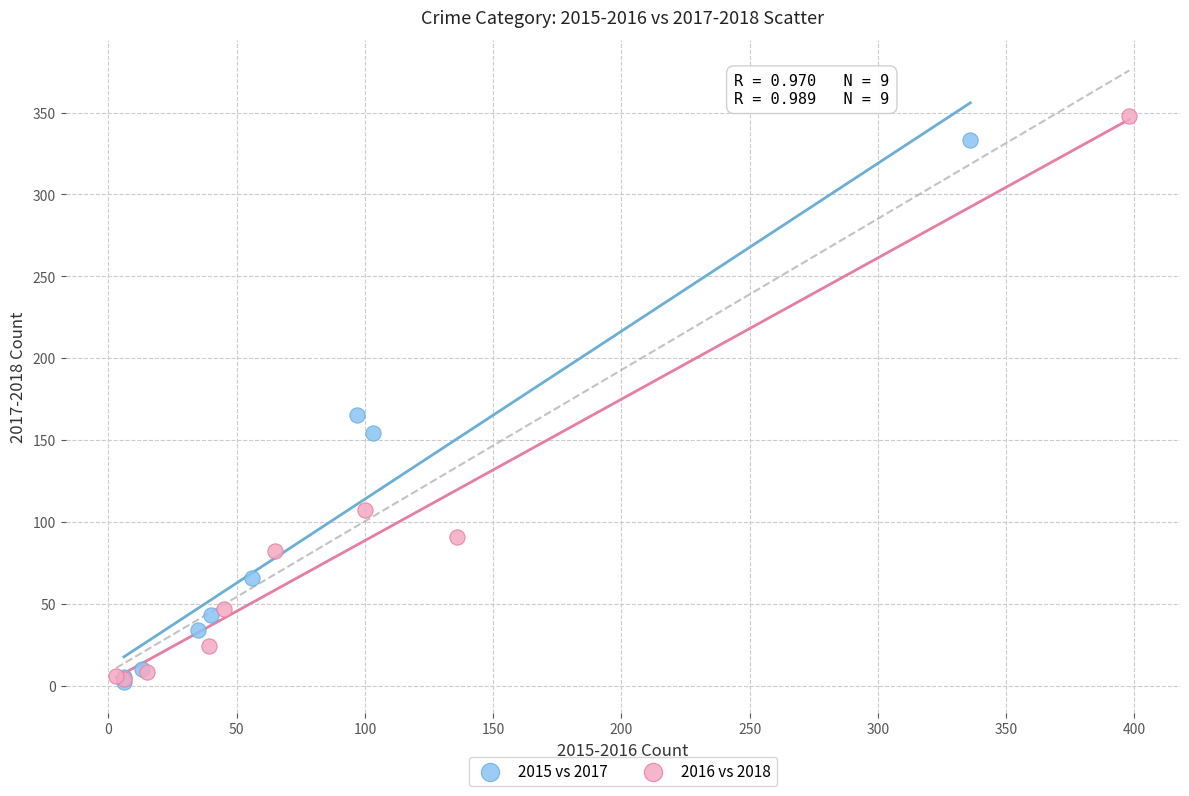

Which series has the largest Y range (max minus min)?

2016 vs 2018